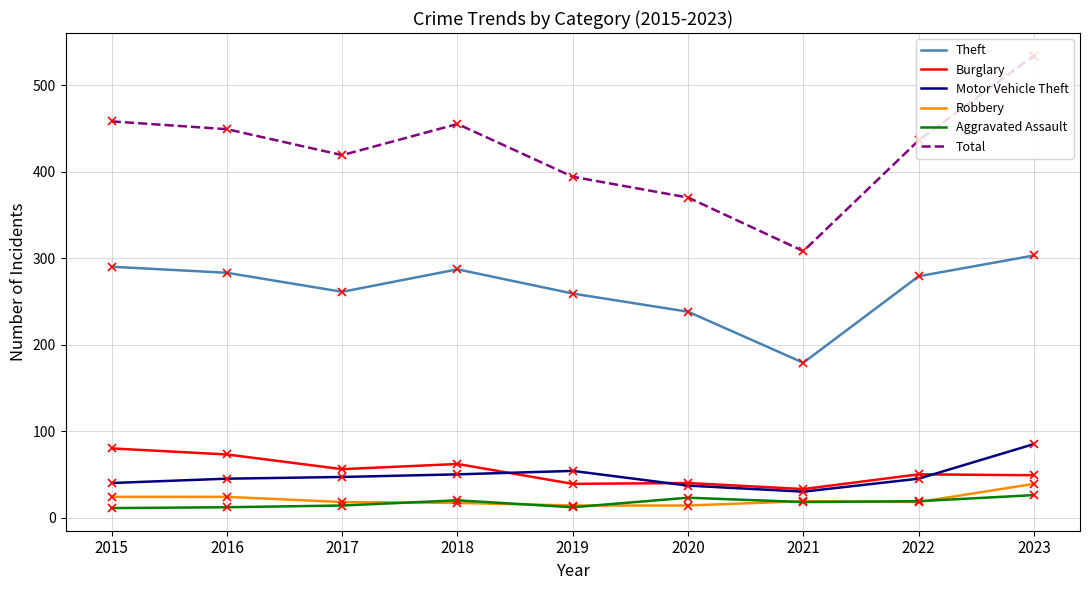

Which category has the highest value in the Robbery series?

2023